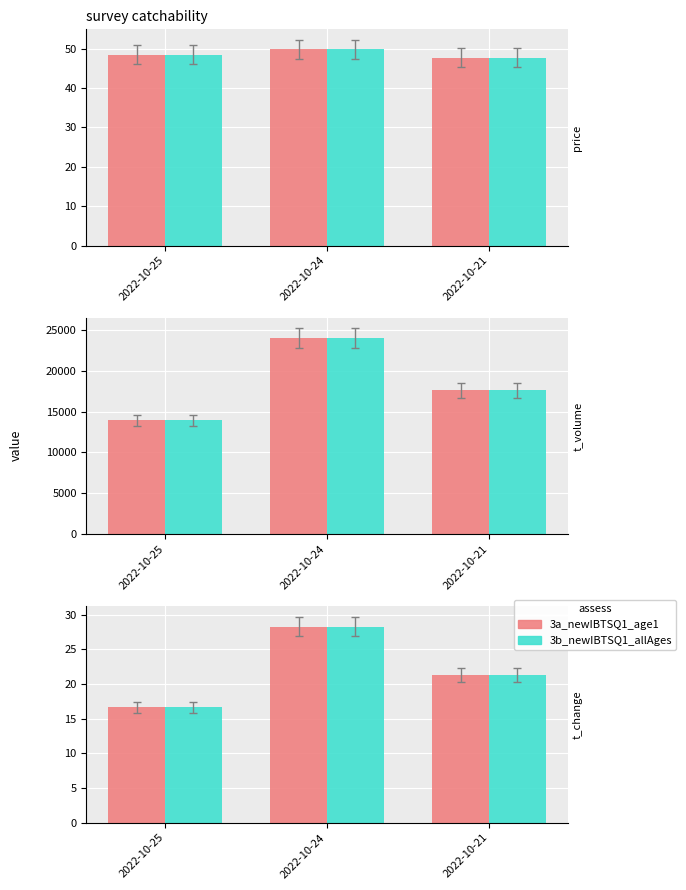

Which label corresponds to the smallest value in the chart?

2022-10-25